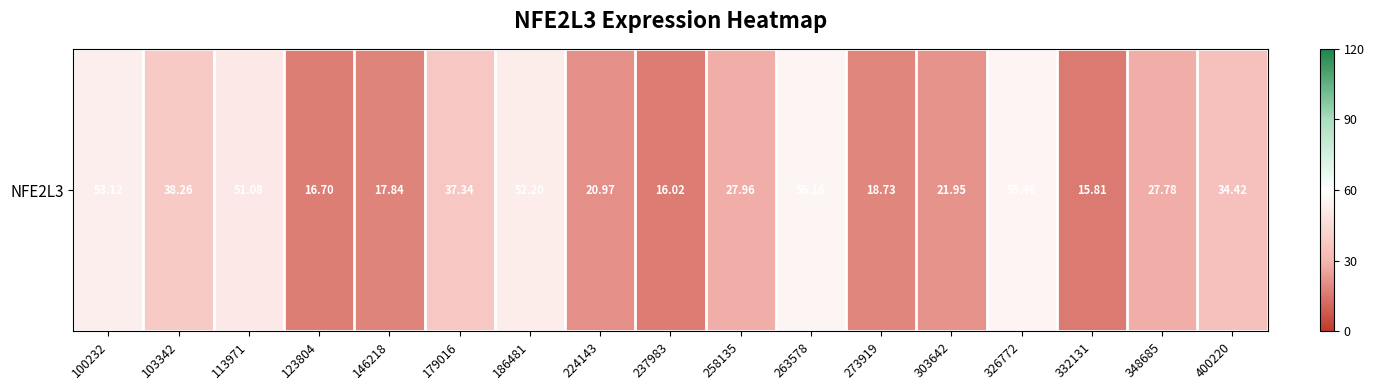

Between 179016 and 224143, which is larger?

179016